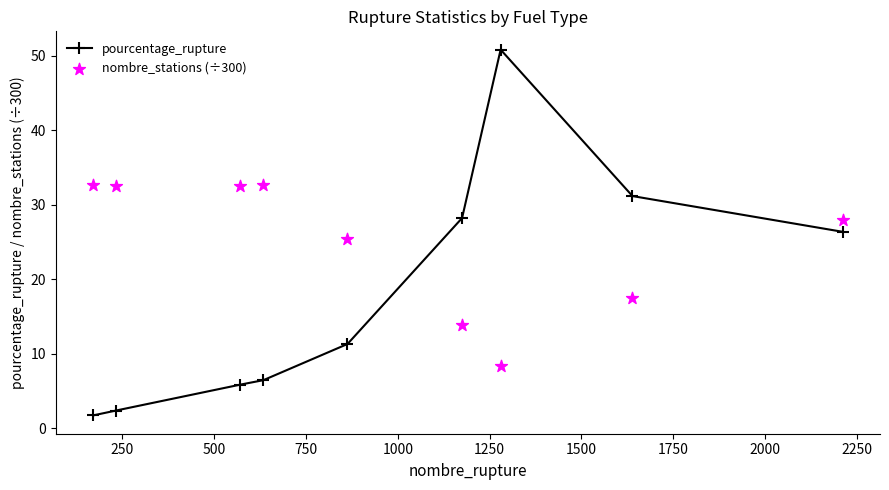

Which series has the largest total across all categories?

nombre_stations (÷300)